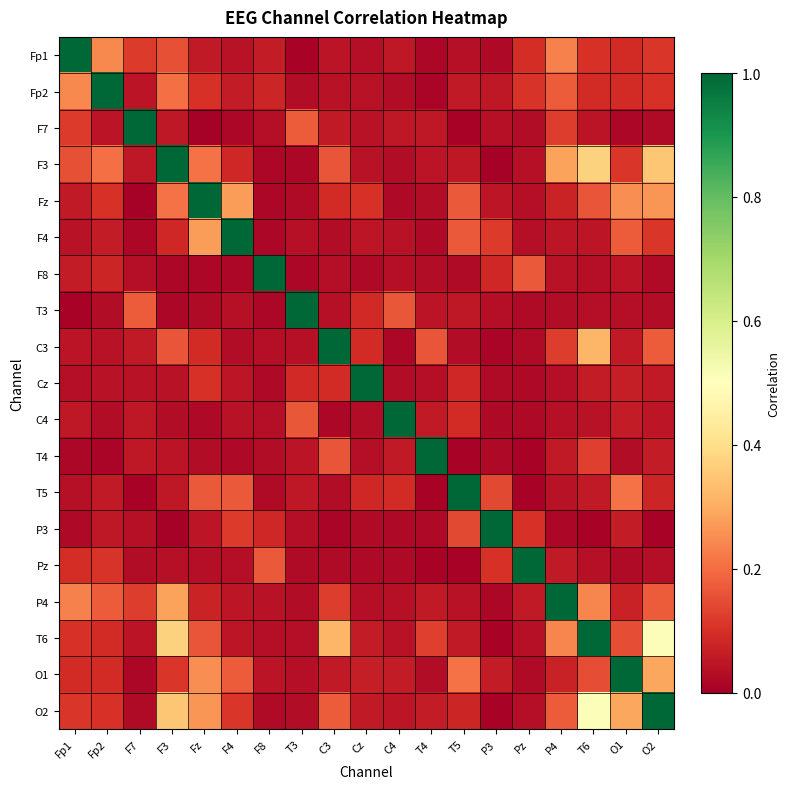

Reading right to left, transcribe all the data shown in this chart.

Fp1: O2=0.1	O1=0.1	T6=0.1	P4=0.2	Pz=0.1	P3=0.0	T5=0.0	T4=0.0	C4=0.1	Cz=0.0	C3=0.0	T3=0.0	F8=0.1	F4=0.0	Fz=0.1	F3=0.2	F7=0.1	Fp2=0.2	Fp1=1.0
Fp2: O2=0.1	O1=0.1	T6=0.1	P4=0.2	Pz=0.1	P3=0.1	T5=0.1	T4=0.0	C4=0.0	Cz=0.0	C3=0.0	T3=0.0	F8=0.1	F4=0.1	Fz=0.1	F3=0.2	F7=0.0	Fp2=1.0	Fp1=0.2
F7: O2=0.0	O1=0.0	T6=0.0	P4=0.1	Pz=0.0	P3=0.0	T5=0.0	T4=0.1	C4=0.1	Cz=0.0	C3=0.1	T3=0.2	F8=0.0	F4=0.0	Fz=0.0	F3=0.1	F7=1.0	Fp2=0.0	Fp1=0.1
F3: O2=0.3	O1=0.1	T6=0.4	P4=0.3	Pz=0.0	P3=0.0	T5=0.1	T4=0.0	C4=0.0	Cz=0.0	C3=0.2	T3=0.0	F8=0.0	F4=0.1	Fz=0.2	F3=1.0	F7=0.1	Fp2=0.2	Fp1=0.2
Fz: O2=0.3	O1=0.3	T6=0.2	P4=0.1	Pz=0.0	P3=0.0	T5=0.2	T4=0.0	C4=0.0	Cz=0.1	C3=0.1	T3=0.0	F8=0.0	F4=0.3	Fz=1.0	F3=0.2	F7=0.0	Fp2=0.1	Fp1=0.1
F4: O2=0.1	O1=0.2	T6=0.0	P4=0.0	Pz=0.0	P3=0.1	T5=0.2	T4=0.0	C4=0.0	Cz=0.0	C3=0.0	T3=0.0	F8=0.0	F4=1.0	Fz=0.3	F3=0.1	F7=0.0	Fp2=0.1	Fp1=0.0
F8: O2=0.0	O1=0.0	T6=0.0	P4=0.0	Pz=0.2	P3=0.1	T5=0.0	T4=0.0	C4=0.0	Cz=0.0	C3=0.0	T3=0.0	F8=1.0	F4=0.0	Fz=0.0	F3=0.0	F7=0.0	Fp2=0.1	Fp1=0.1
T3: O2=0.0	O1=0.0	T6=0.0	P4=0.0	Pz=0.0	P3=0.0	T5=0.1	T4=0.0	C4=0.2	Cz=0.1	C3=0.0	T3=1.0	F8=0.0	F4=0.0	Fz=0.0	F3=0.0	F7=0.2	Fp2=0.0	Fp1=0.0
C3: O2=0.2	O1=0.1	T6=0.3	P4=0.1	Pz=0.0	P3=0.0	T5=0.0	T4=0.2	C4=0.0	Cz=0.1	C3=1.0	T3=0.0	F8=0.0	F4=0.0	Fz=0.1	F3=0.2	F7=0.1	Fp2=0.0	Fp1=0.0
Cz: O2=0.1	O1=0.1	T6=0.1	P4=0.0	Pz=0.0	P3=0.0	T5=0.1	T4=0.0	C4=0.0	Cz=1.0	C3=0.1	T3=0.1	F8=0.0	F4=0.0	Fz=0.1	F3=0.0	F7=0.0	Fp2=0.0	Fp1=0.0
C4: O2=0.0	O1=0.1	T6=0.0	P4=0.0	Pz=0.0	P3=0.0	T5=0.1	T4=0.1	C4=1.0	Cz=0.0	C3=0.0	T3=0.2	F8=0.0	F4=0.0	Fz=0.0	F3=0.0	F7=0.1	Fp2=0.0	Fp1=0.1
T4: O2=0.1	O1=0.0	T6=0.1	P4=0.1	Pz=0.0	P3=0.0	T5=0.0	T4=1.0	C4=0.1	Cz=0.0	C3=0.2	T3=0.0	F8=0.0	F4=0.0	Fz=0.0	F3=0.0	F7=0.1	Fp2=0.0	Fp1=0.0
T5: O2=0.1	O1=0.2	T6=0.1	P4=0.0	Pz=0.0	P3=0.1	T5=1.0	T4=0.0	C4=0.1	Cz=0.1	C3=0.0	T3=0.1	F8=0.0	F4=0.2	Fz=0.2	F3=0.1	F7=0.0	Fp2=0.1	Fp1=0.0
P3: O2=0.0	O1=0.1	T6=0.0	P4=0.0	Pz=0.1	P3=1.0	T5=0.1	T4=0.0	C4=0.0	Cz=0.0	C3=0.0	T3=0.0	F8=0.1	F4=0.1	Fz=0.0	F3=0.0	F7=0.0	Fp2=0.1	Fp1=0.0
Pz: O2=0.0	O1=0.0	T6=0.0	P4=0.1	Pz=1.0	P3=0.1	T5=0.0	T4=0.0	C4=0.0	Cz=0.0	C3=0.0	T3=0.0	F8=0.2	F4=0.0	Fz=0.0	F3=0.0	F7=0.0	Fp2=0.1	Fp1=0.1
P4: O2=0.2	O1=0.1	T6=0.2	P4=1.0	Pz=0.1	P3=0.0	T5=0.0	T4=0.1	C4=0.0	Cz=0.0	C3=0.1	T3=0.0	F8=0.0	F4=0.0	Fz=0.1	F3=0.3	F7=0.1	Fp2=0.2	Fp1=0.2
T6: O2=0.5	O1=0.2	T6=1.0	P4=0.2	Pz=0.0	P3=0.0	T5=0.1	T4=0.1	C4=0.0	Cz=0.1	C3=0.3	T3=0.0	F8=0.0	F4=0.0	Fz=0.2	F3=0.4	F7=0.0	Fp2=0.1	Fp1=0.1
O1: O2=0.3	O1=1.0	T6=0.2	P4=0.1	Pz=0.0	P3=0.1	T5=0.2	T4=0.0	C4=0.1	Cz=0.1	C3=0.1	T3=0.0	F8=0.0	F4=0.2	Fz=0.3	F3=0.1	F7=0.0	Fp2=0.1	Fp1=0.1
O2: O2=1.0	O1=0.3	T6=0.5	P4=0.2	Pz=0.0	P3=0.0	T5=0.1	T4=0.1	C4=0.0	Cz=0.1	C3=0.2	T3=0.0	F8=0.0	F4=0.1	Fz=0.3	F3=0.3	F7=0.0	Fp2=0.1	Fp1=0.1